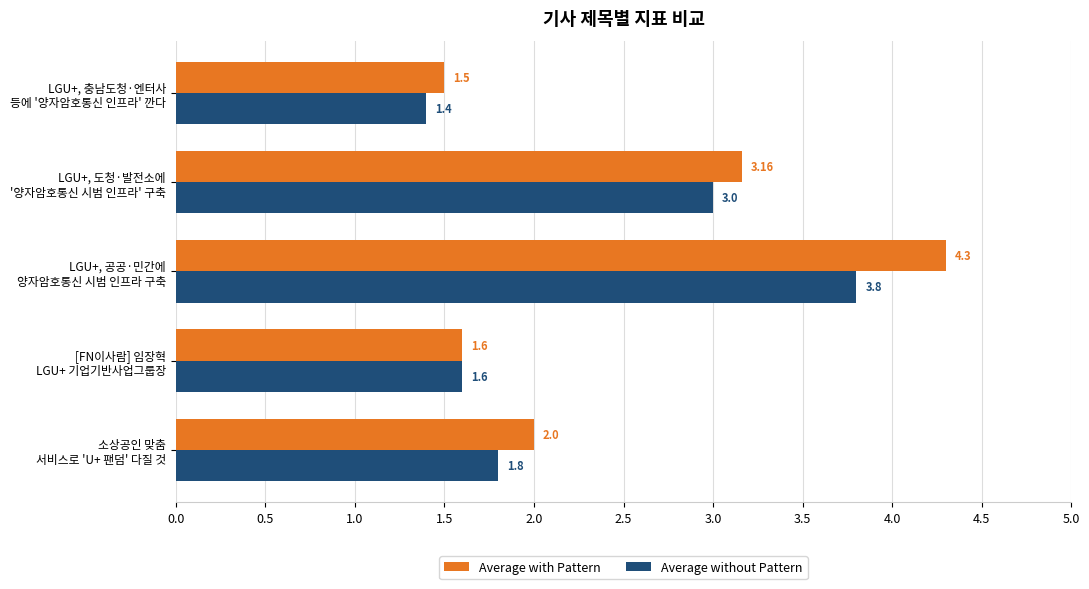

What are all the series names shown in the legend?

Average with Pattern, Average without Pattern